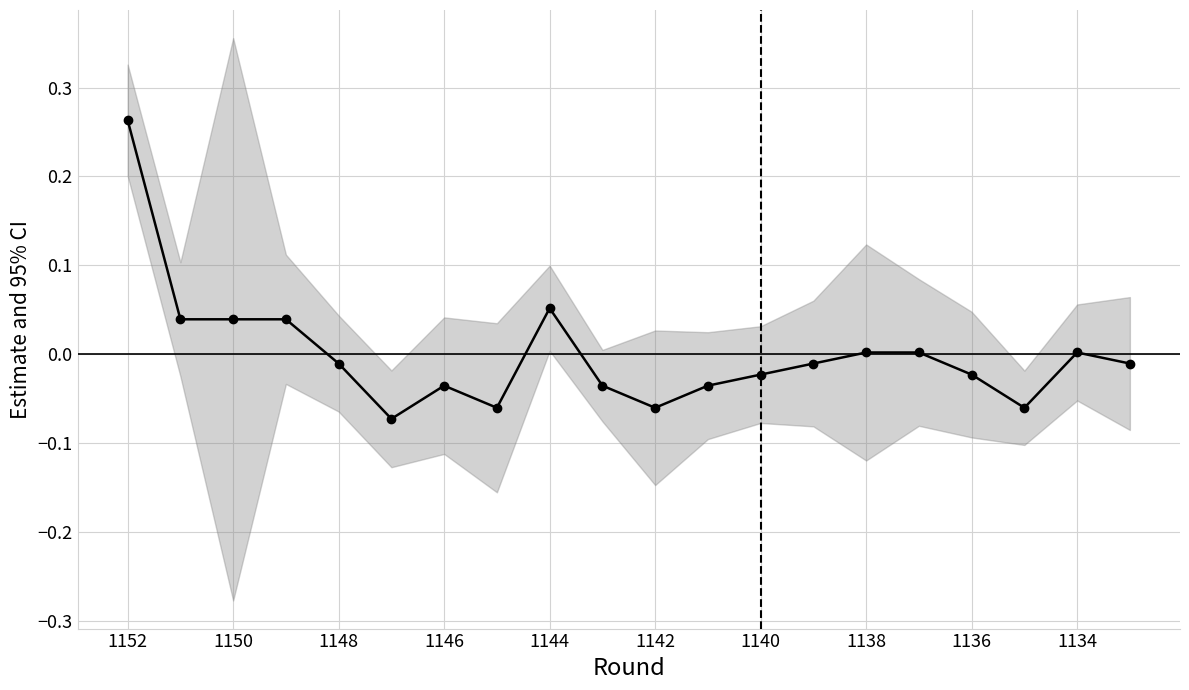

What is the difference between the maximum and minimum values?

0.3